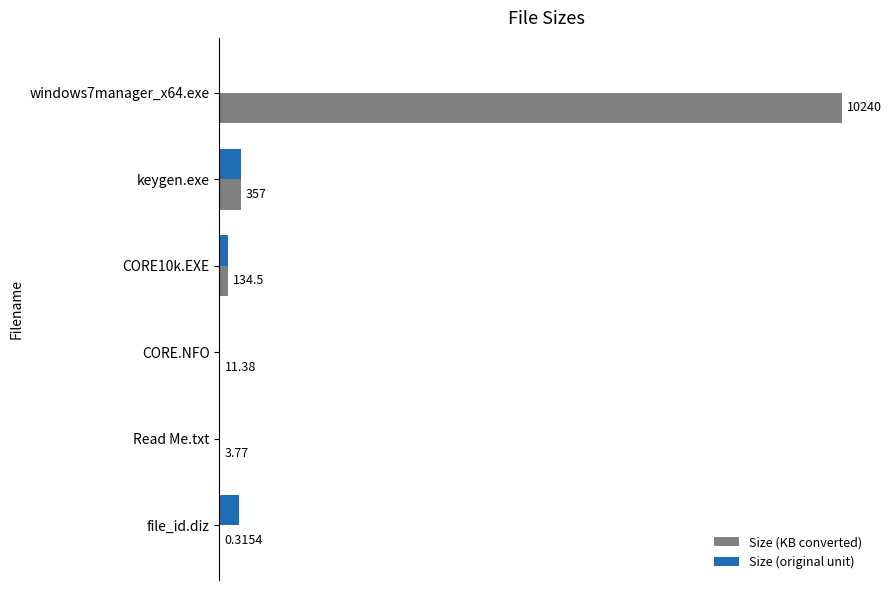

Which series changed the most between CORE10k.EXE and file_id.diz?

Size (original unit)